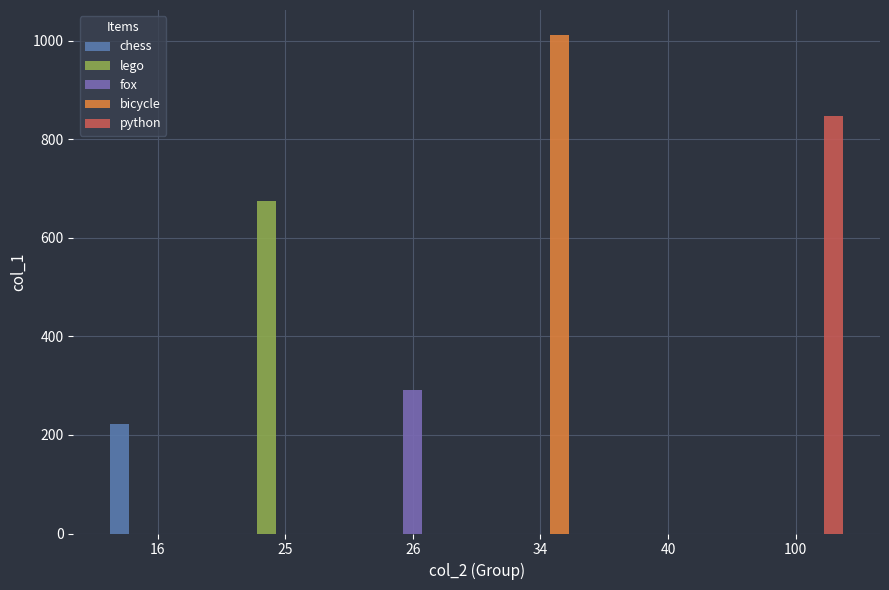

How many data points does each series have?

6